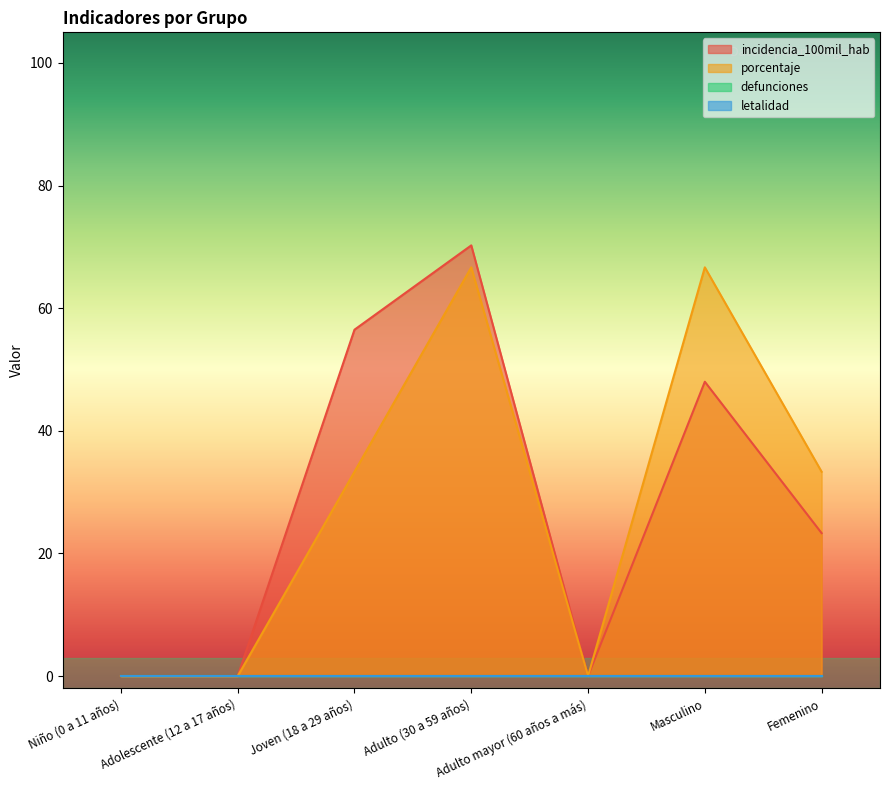

The porcentaje series shows -32.6 at Niño (0 a 11 años). True or false?

False